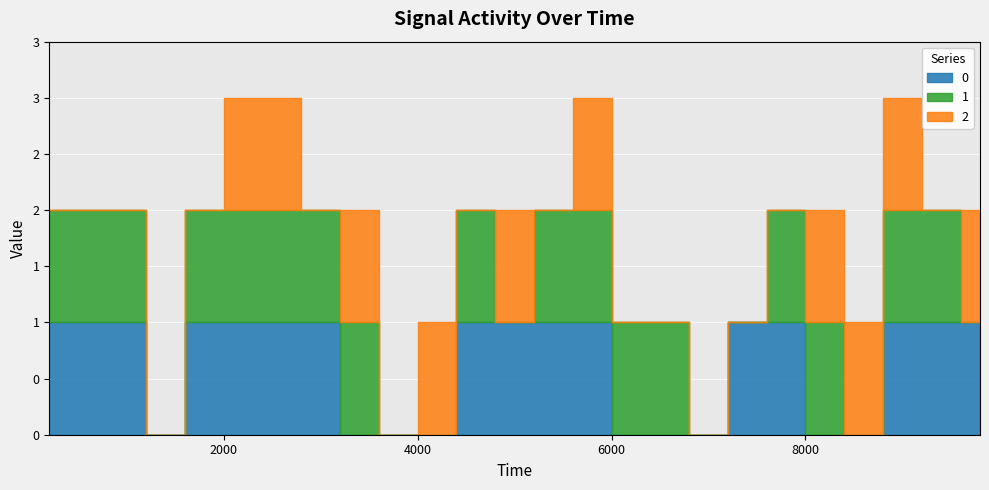

Reading left to right, transcribe all the data shown in this chart.

0: 1	1	1	0	1	1	1	1	0	0	0	1	1	1	1	0	0	0	1	1	0	0	1	1	1
1: 1	1	1	0	1	1	1	1	1	0	0	1	0	1	1	1	1	0	0	1	1	0	1	1	0
2: 0	0	0	0	0	1	1	0	1	0	1	0	1	0	1	0	0	0	0	0	1	1	1	0	1